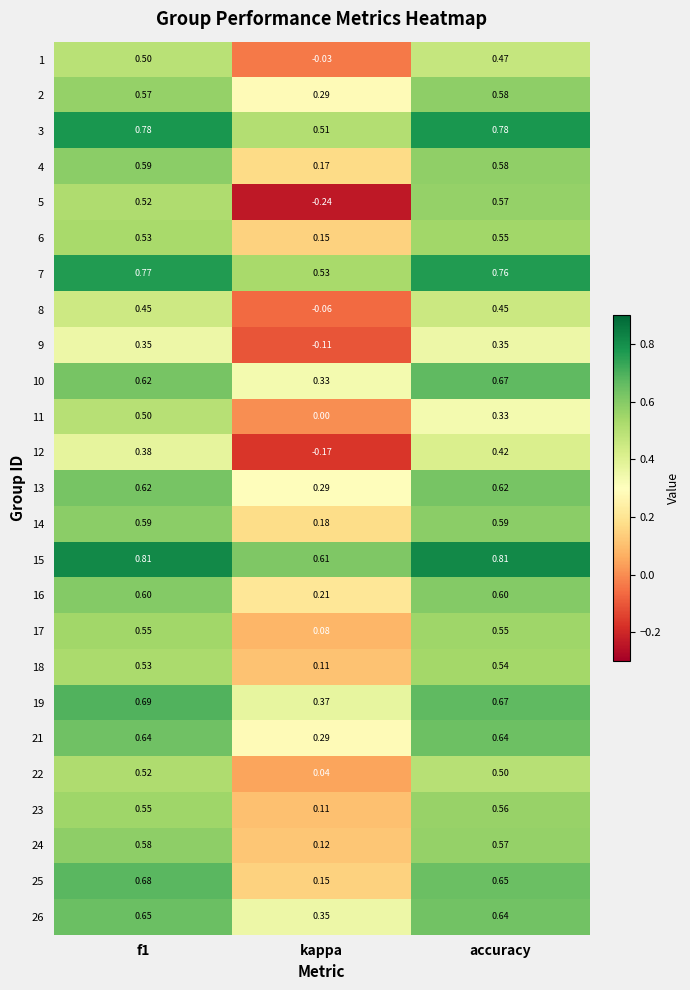

Which category has the highest value in the 23 series?

accuracy